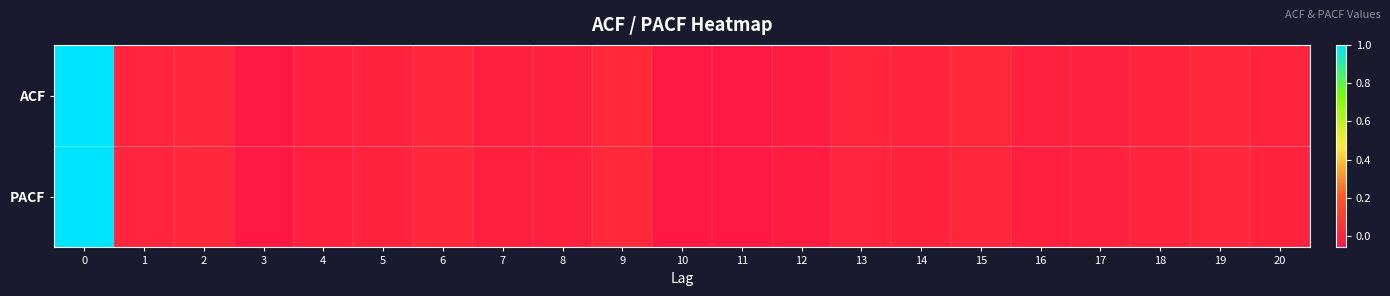

What is the total value across all series at 0?

2.0